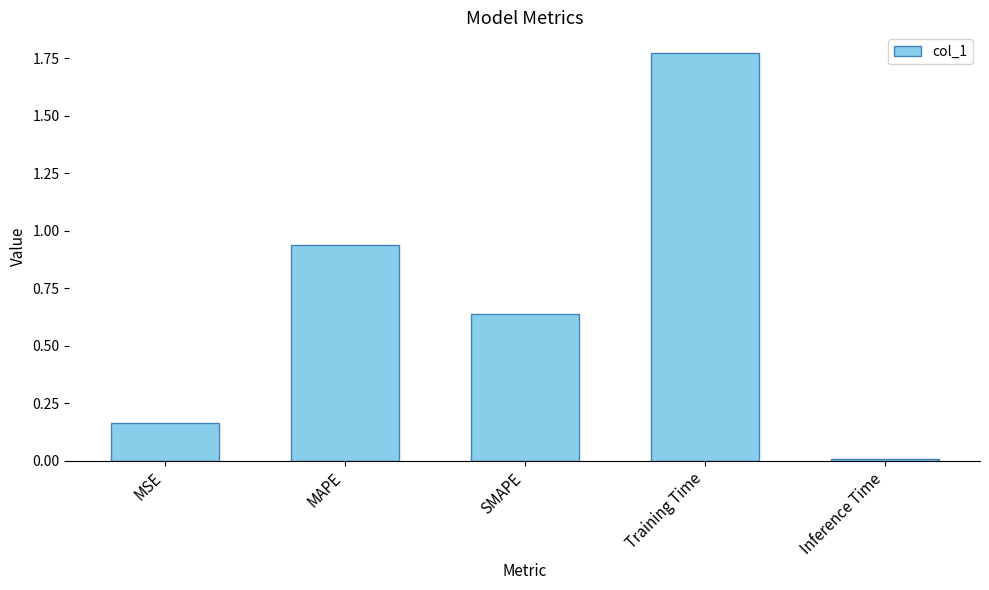

What is the difference between the values at MAPE and SMAPE?

0.3